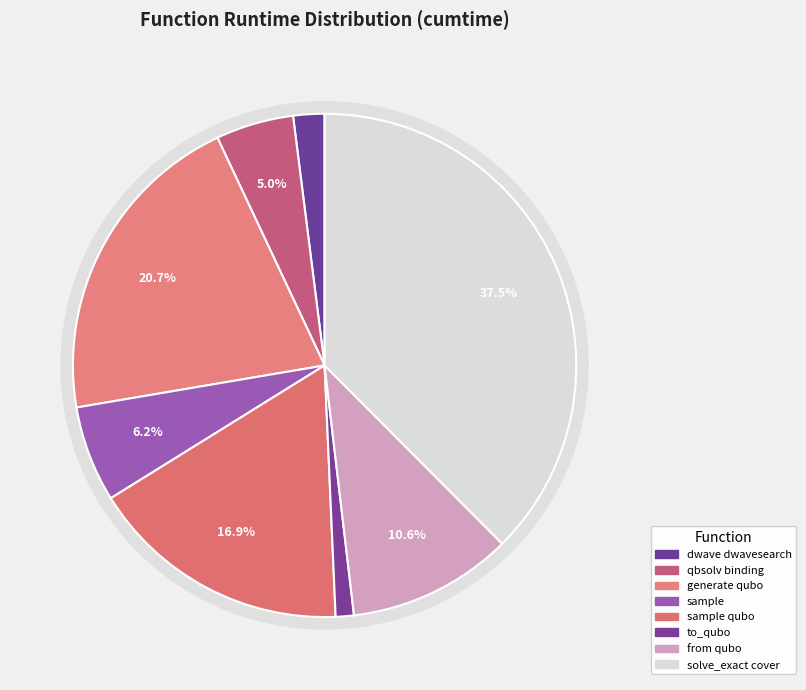

Rank the categories by value from lowest to highest.

to_qubo, dwave_qbsolv.dwavesearch, dwave_qbsolv.qbsolv_binding.run_qbsolv, sample, from_qubo, sample_qubo, generate_qubo_numpy_multi_processing, solve_exact_cover